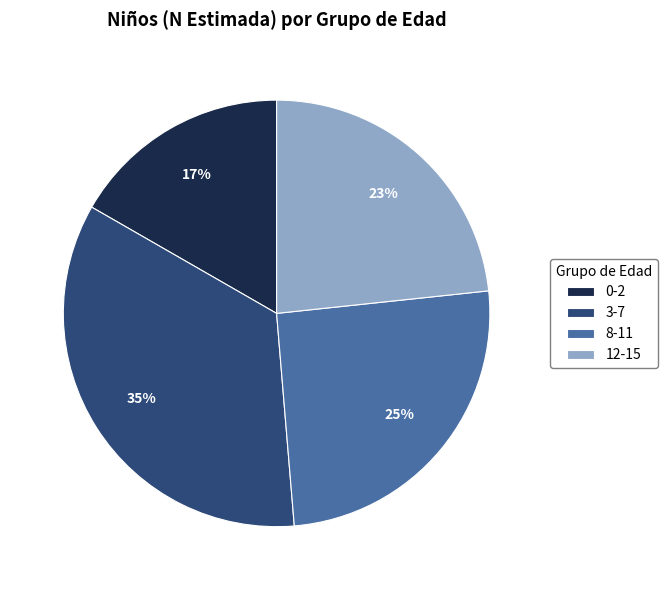

Do 8-11 and 0-2 together represent more than half of the pie?

No